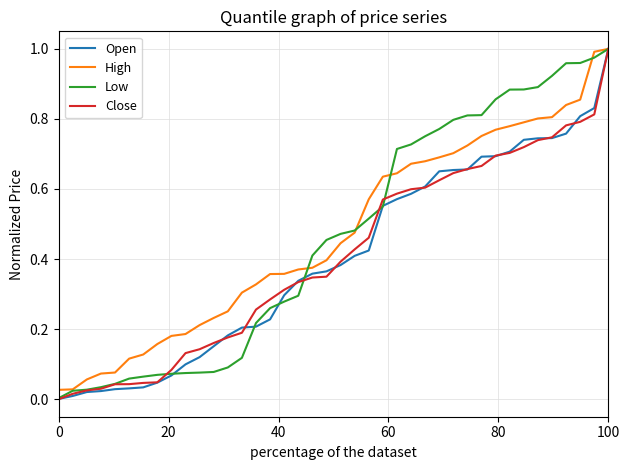

How many lines are shown in the chart?

4